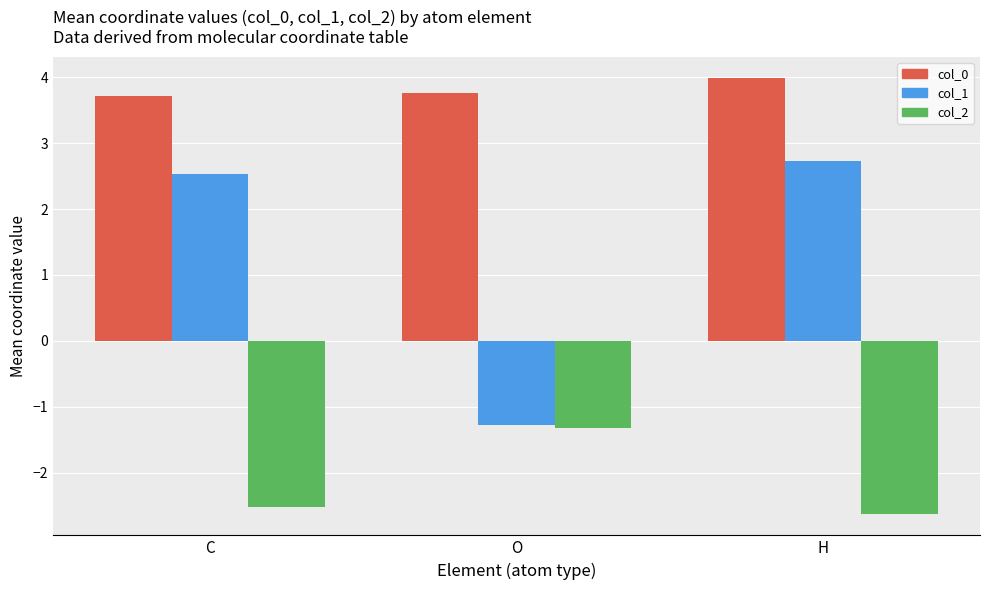

True or false: col_1 has a value of 1.3 at H.

False